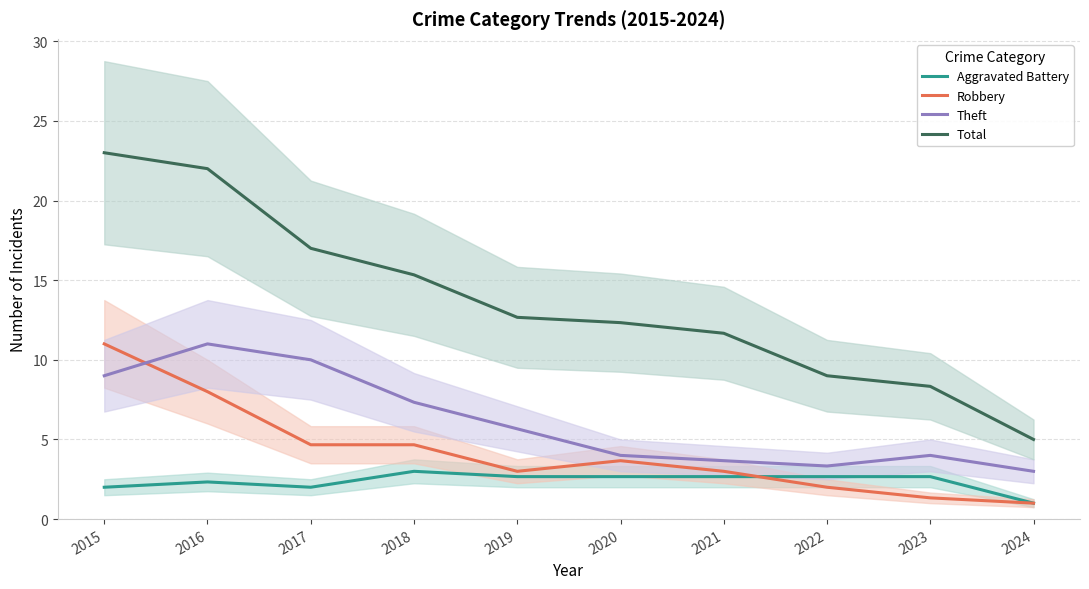

Rank the series at 2016 from lowest to highest value.

Aggravated Battery, Robbery, Theft, Total